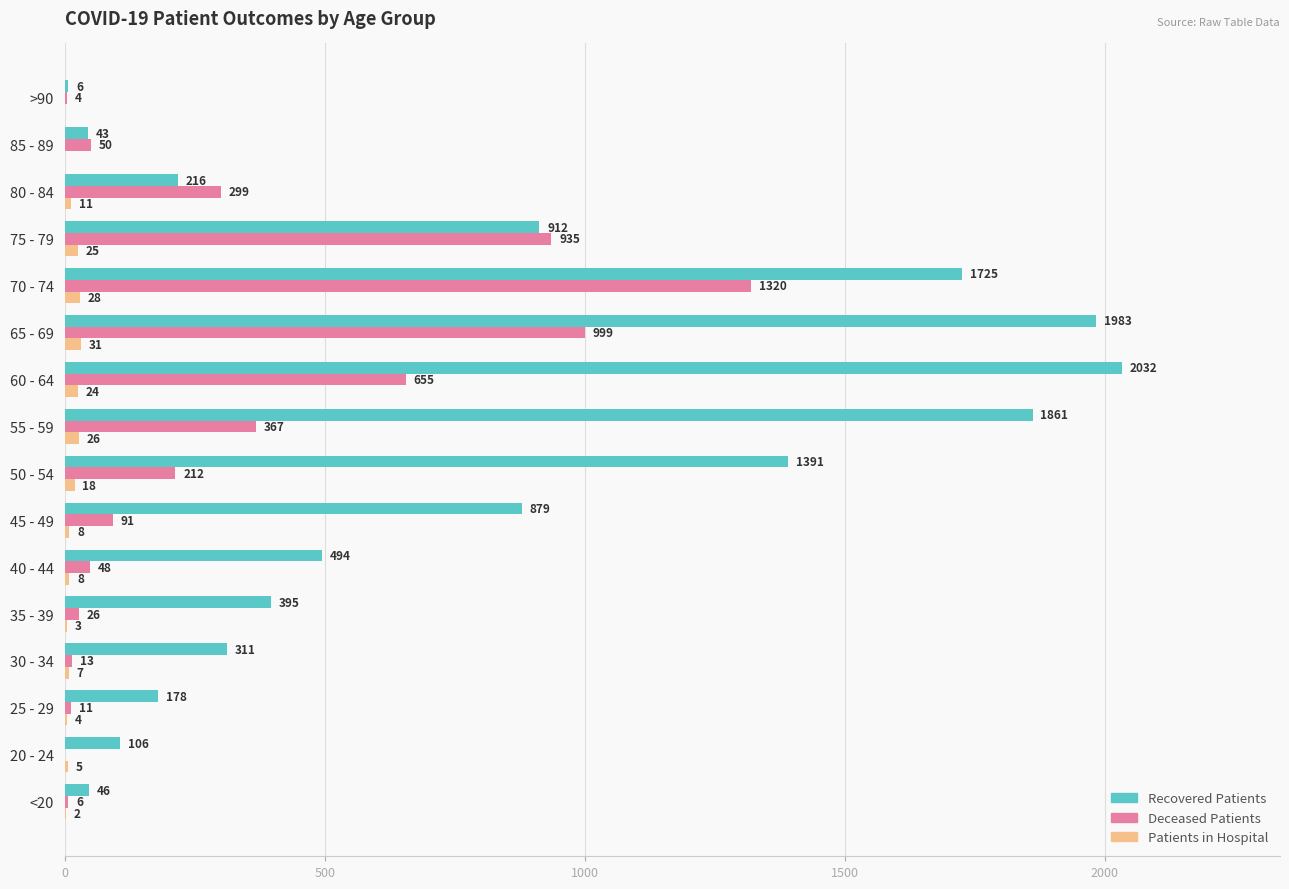

What is the total value across all series at 85 - 89?

93